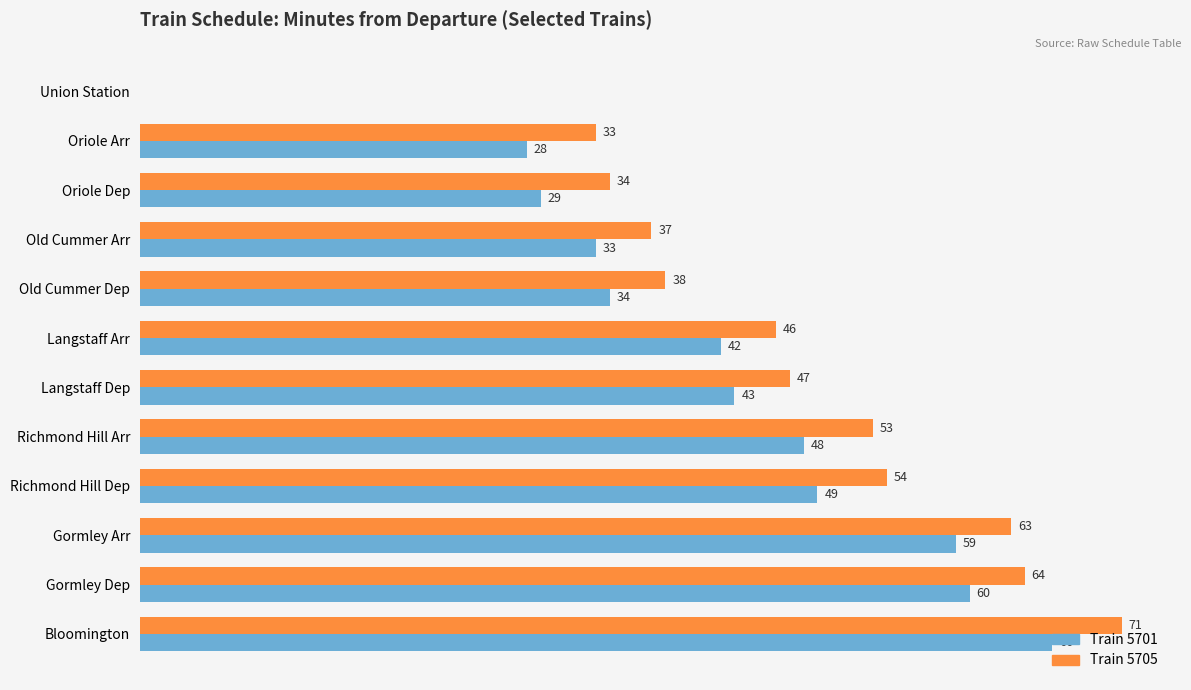

At which category is the sum across all series the highest?

Bloomington